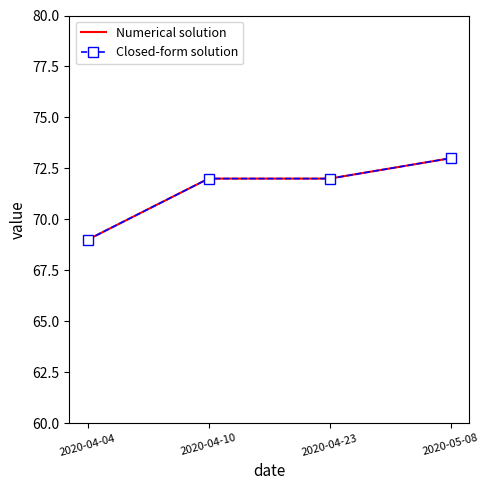

List the labels in order of Closed-form solution value, smallest first.

2020-04-04, 2020-04-10, 2020-04-23, 2020-05-08